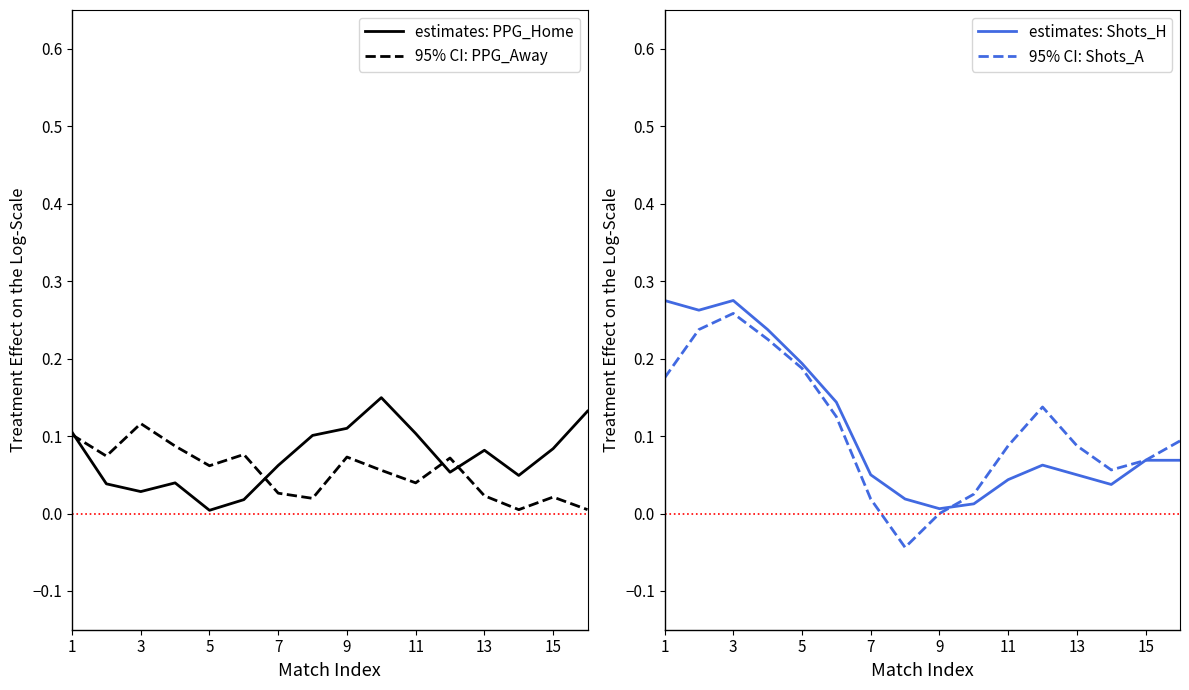

Which series has the widest spread of values?

95% CI: Shots_A